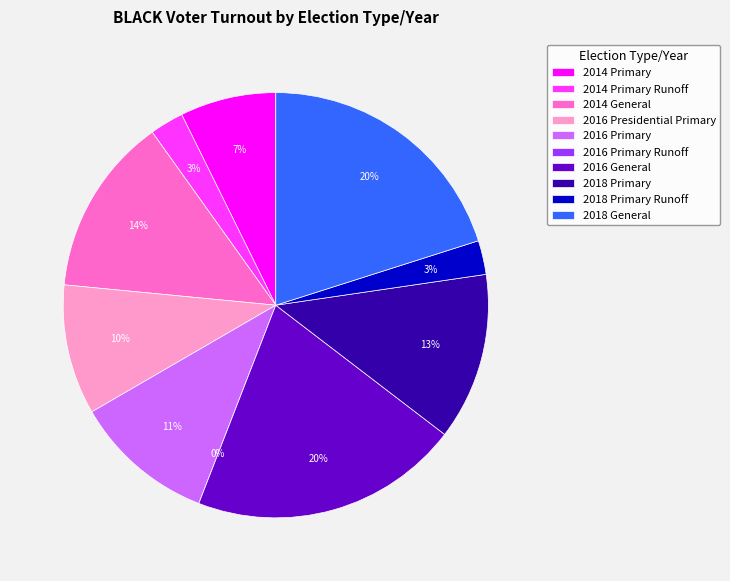

Do 2014 General and 2016 Primary Runoff together represent more than half of the pie?

No